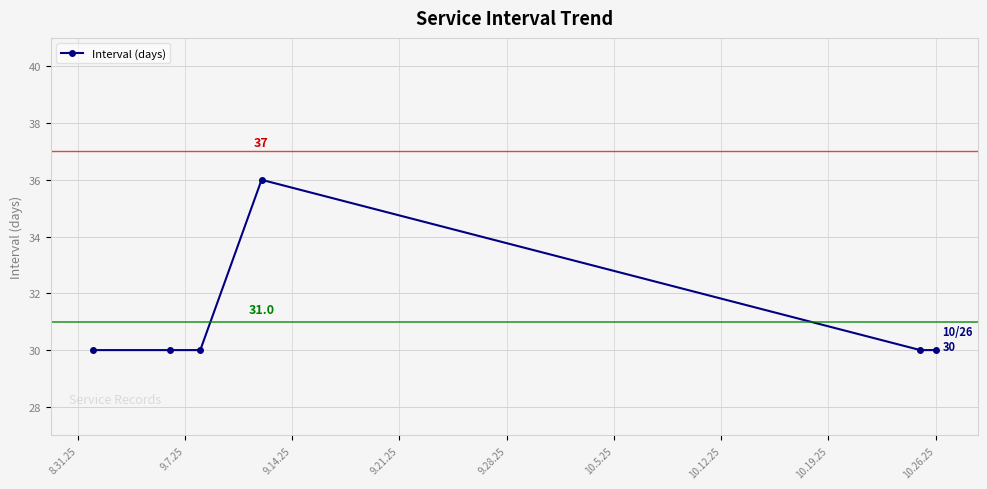

What is the difference between the maximum and minimum values?

6